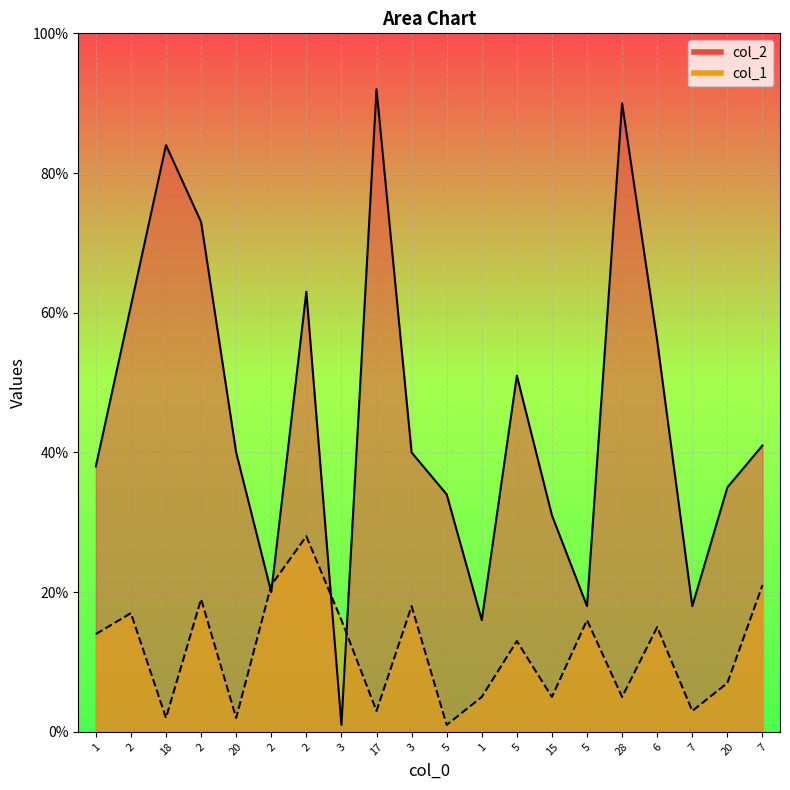

At how many categories does at least one series exceed 22?

15